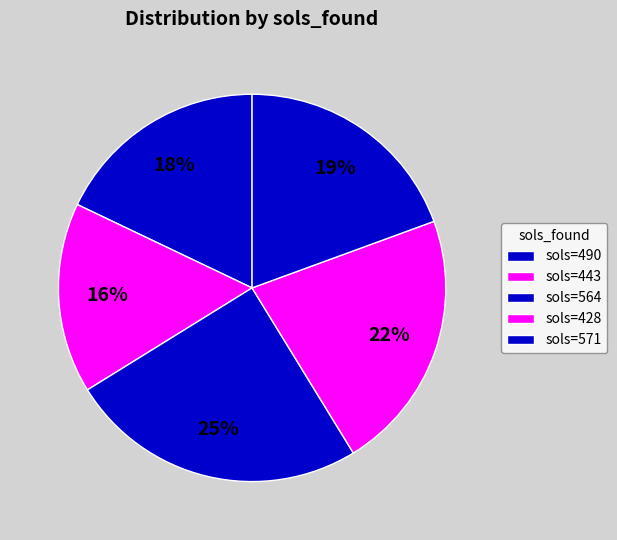

Count the number of slices in the pie.

5